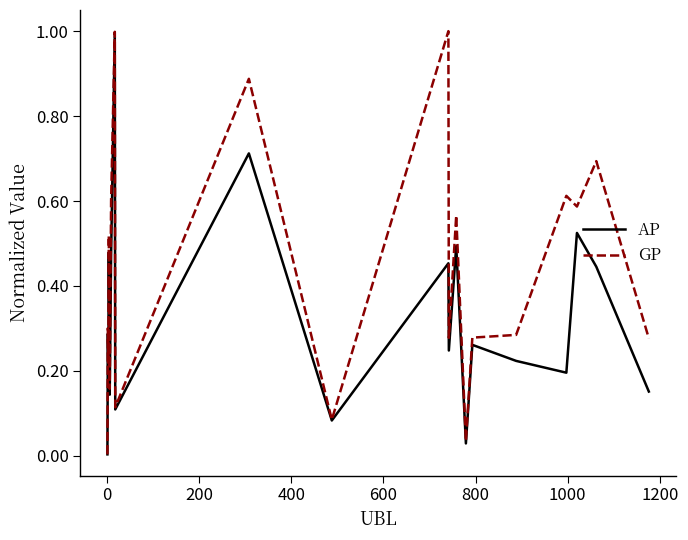

List the series in order of their overall mean, highest first.

GP, AP